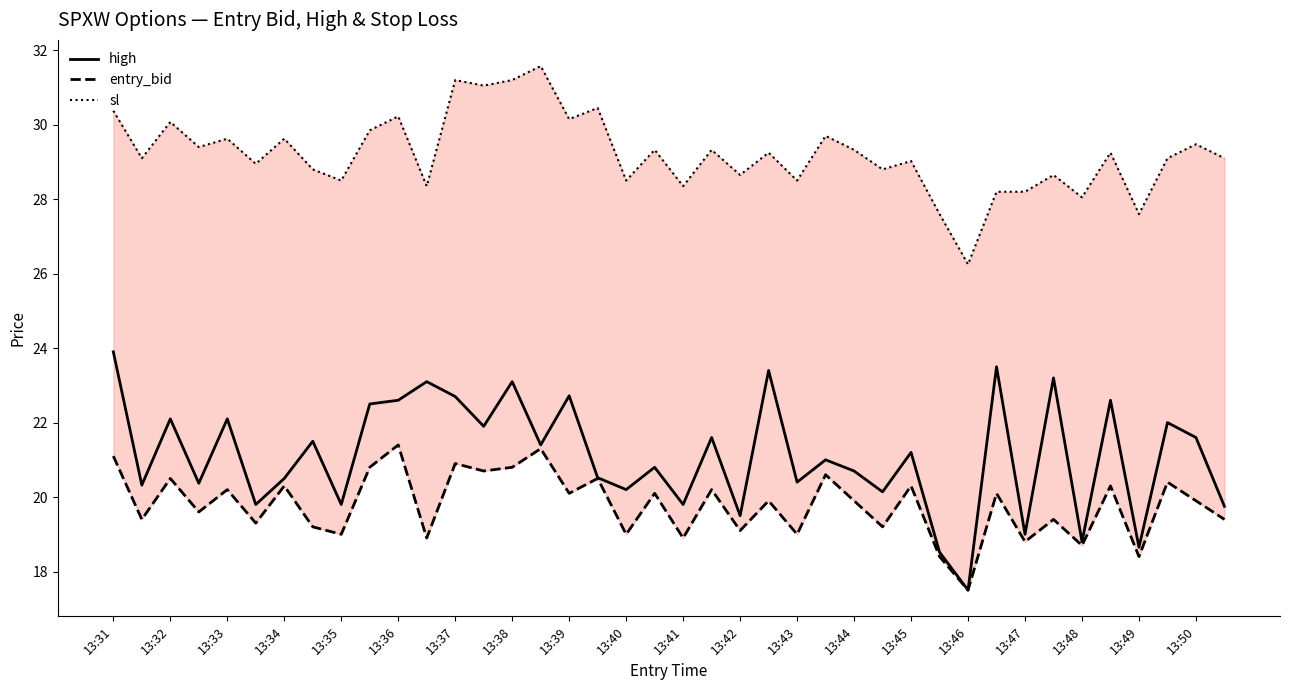

True or false: entry_bid and high cross at least once.

False